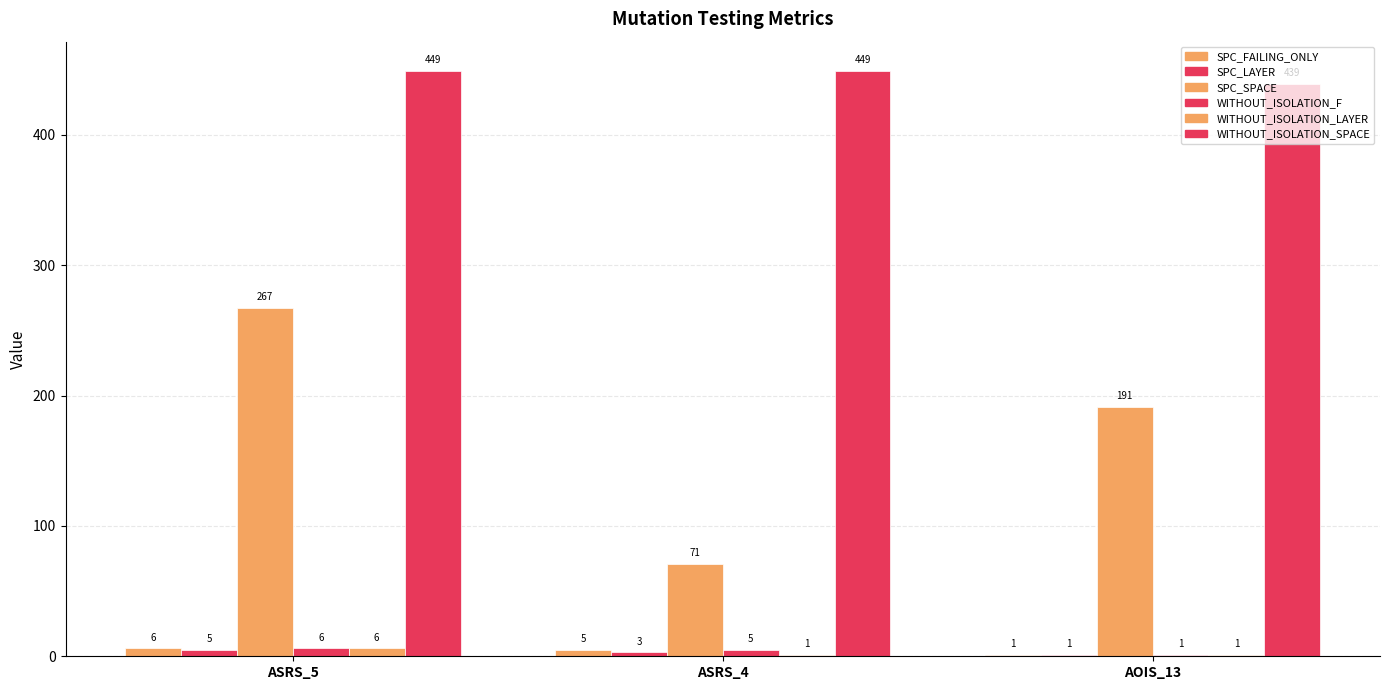

Which series has the largest total across all categories?

WITHOUT_ISOLATION_SPACE